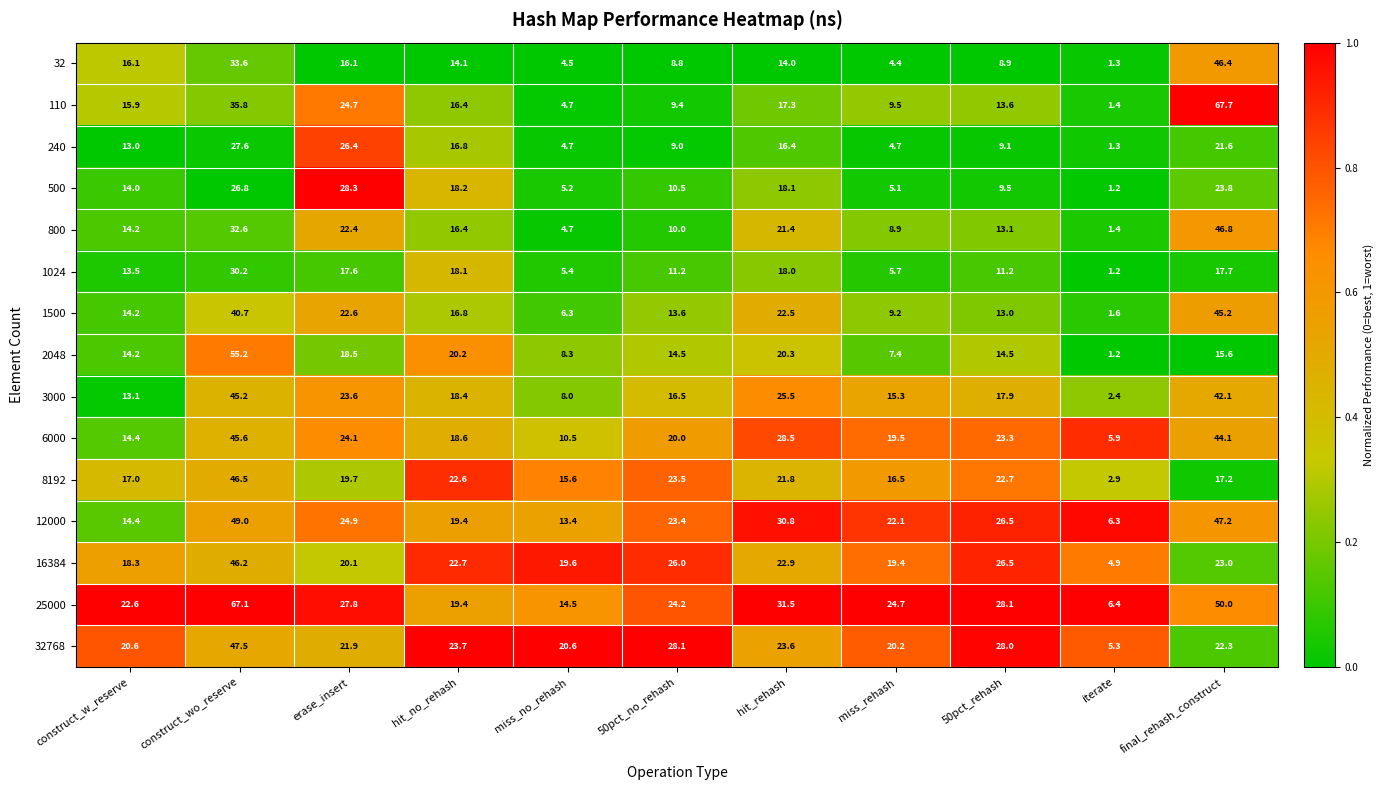

List the labels in order of 1500 value, smallest first.

iterate, miss_no_rehash, miss_rehash, 50pct_rehash, 50pct_no_rehash, construct_w_reserve, hit_no_rehash, hit_rehash, erase_insert, construct_wo_reserve, final_rehash_construct